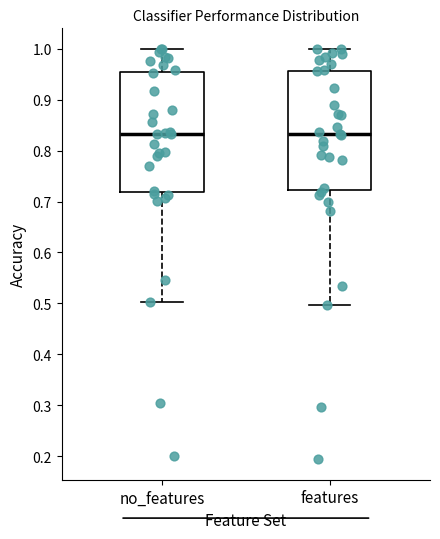

Where is the lower edge of the box for no_features on the y-axis? The values are not printed on the chart, so give them approximately, as read against the axis.

0.72